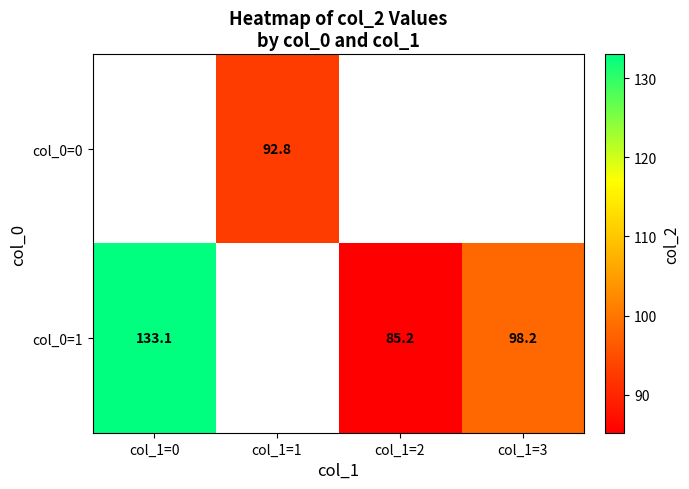

The col_0=0 series shows 92.8 at col_1=1. True or false?

True